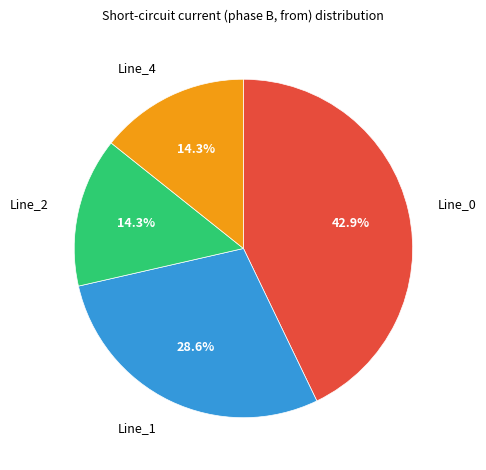

What is the ratio of the value at Line_0 to the value at Line_1?

1.5